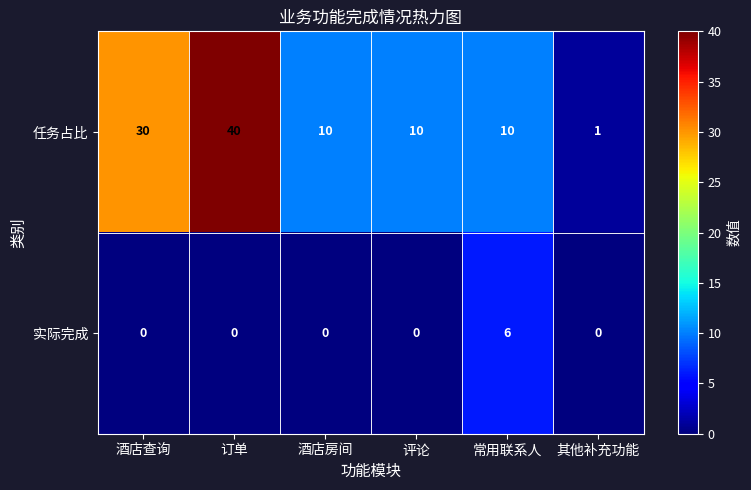

List the series in order of their overall mean, highest first.

任务占比, 实际完成